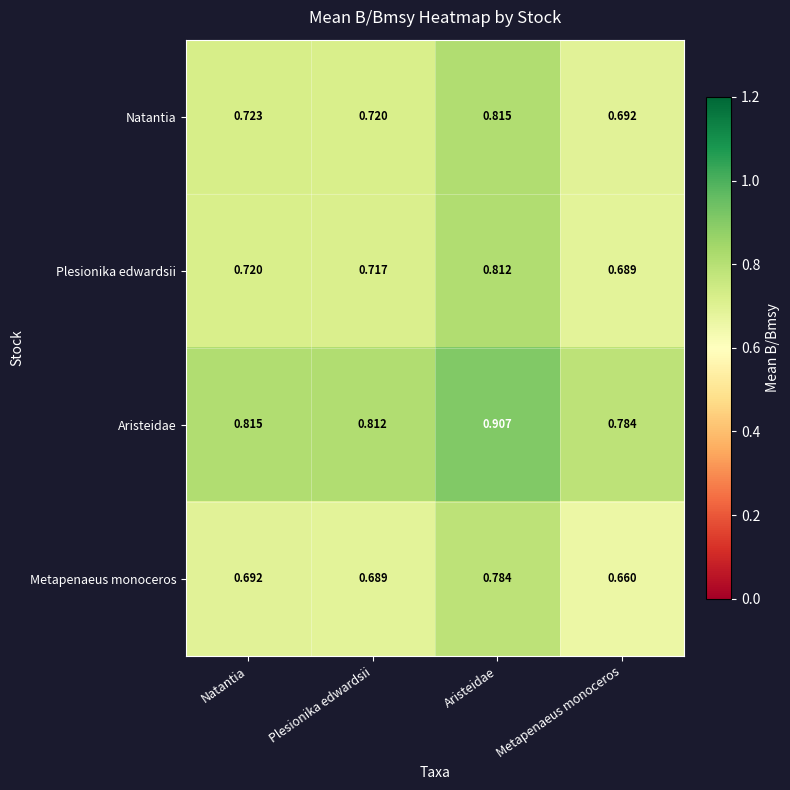

Which series has the largest range (max minus min)?

Metapenaeus monoceros